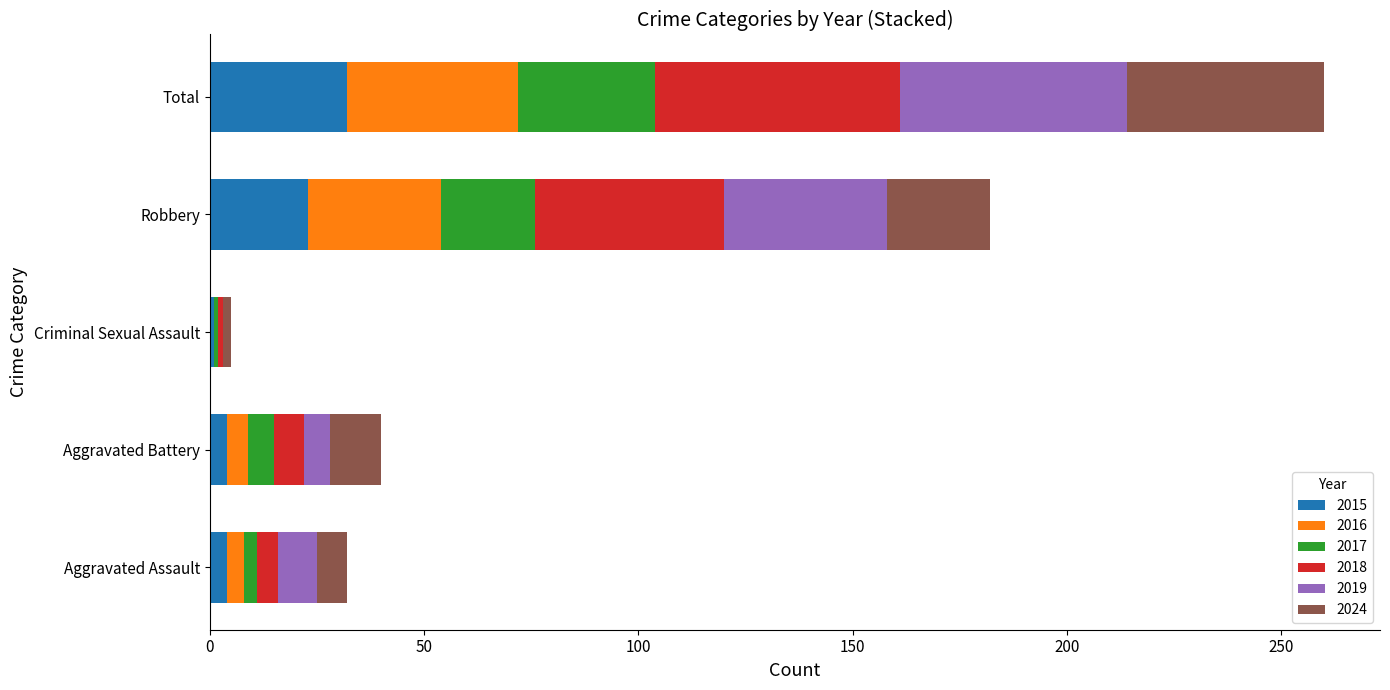

What is the highest value of the 2015 series?

32